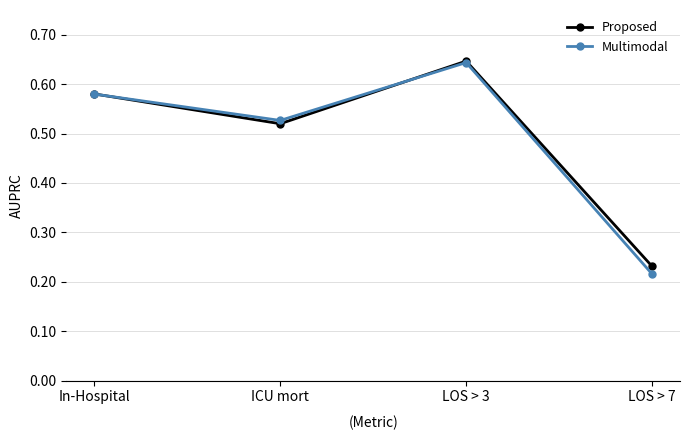

At how many categories does at least one series exceed 0?

4